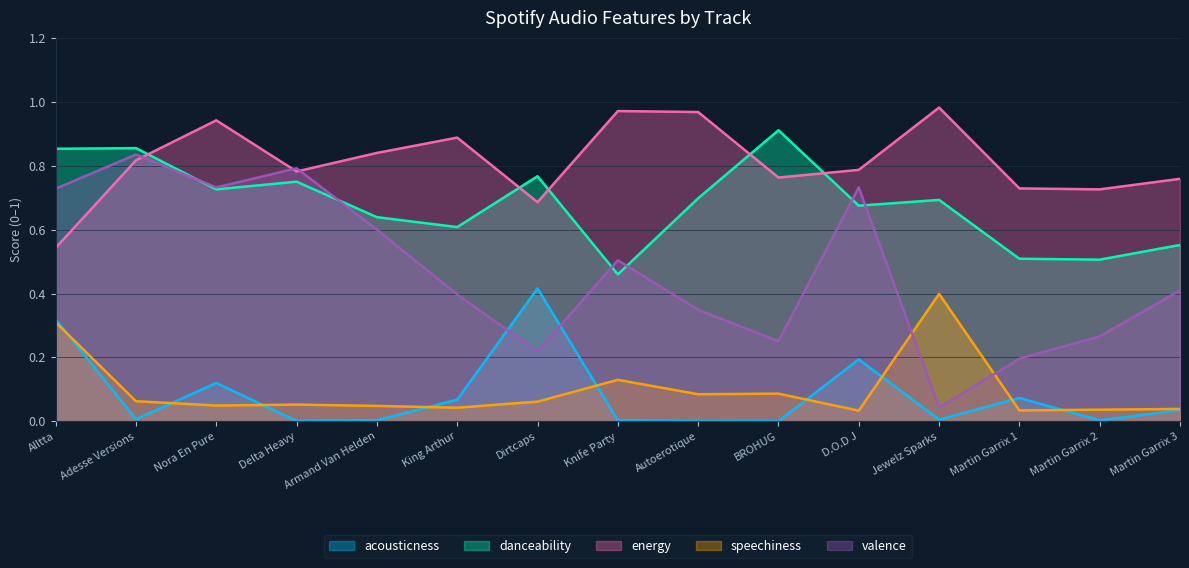

Which series has the widest spread of values?

valence